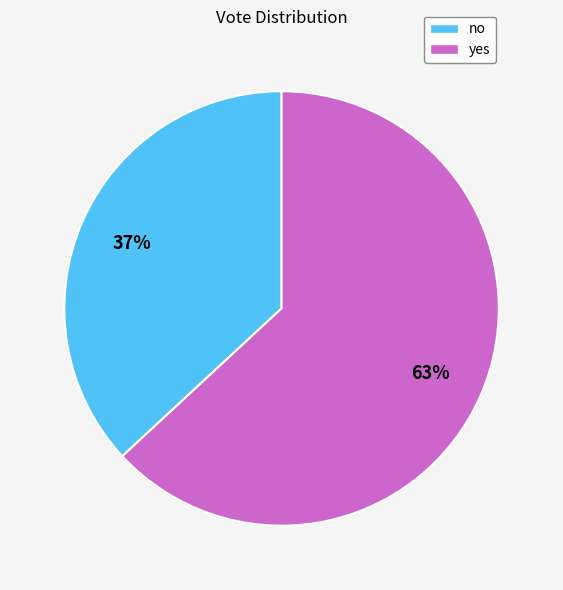

Count the number of slices in the pie.

2